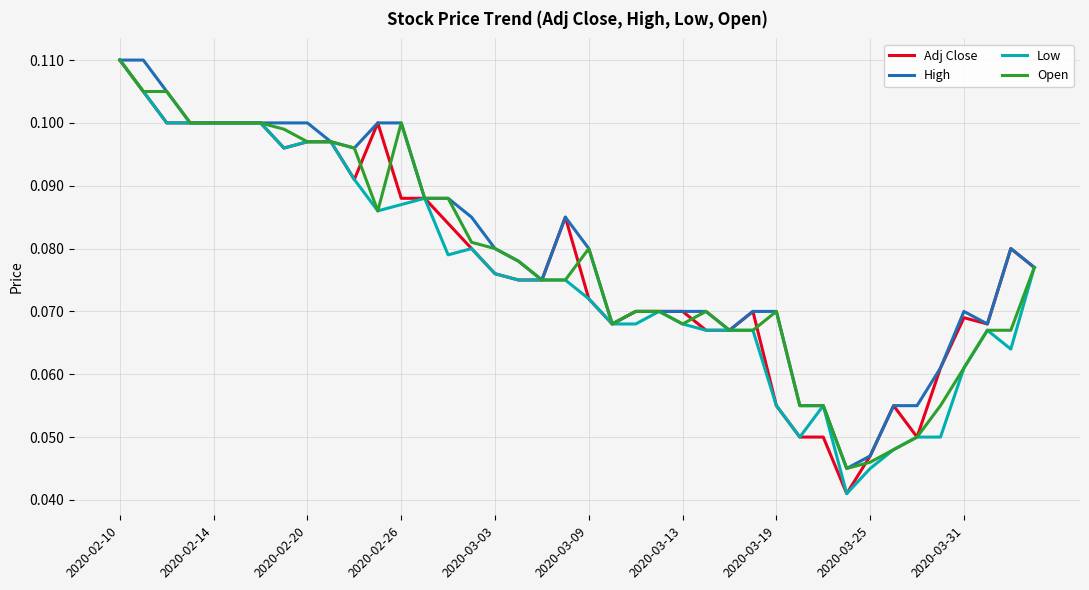

At how many categories does at least one series exceed 0?

40